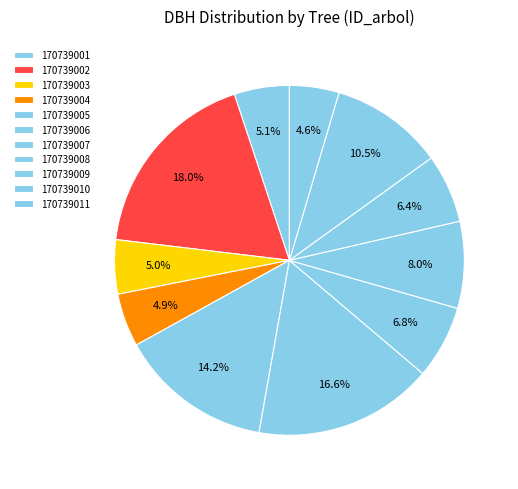

To the nearest percent, what is the difference between the largest and smallest slice percentages?

13%